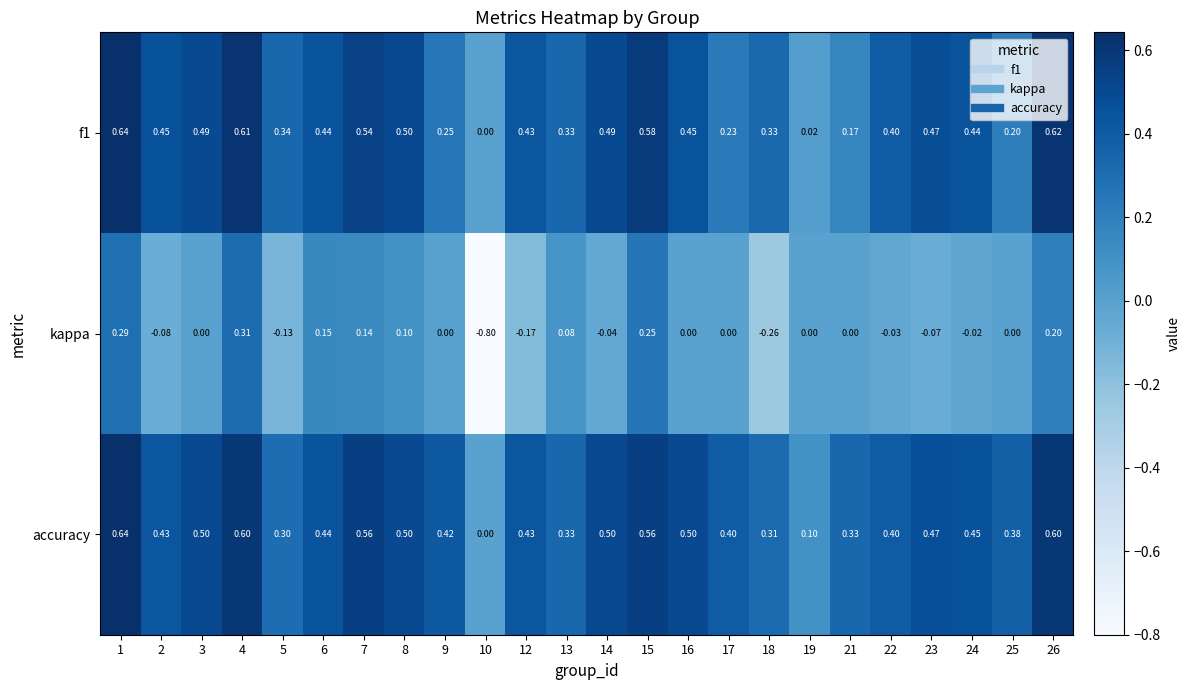

What is the greatest value displayed?

0.6